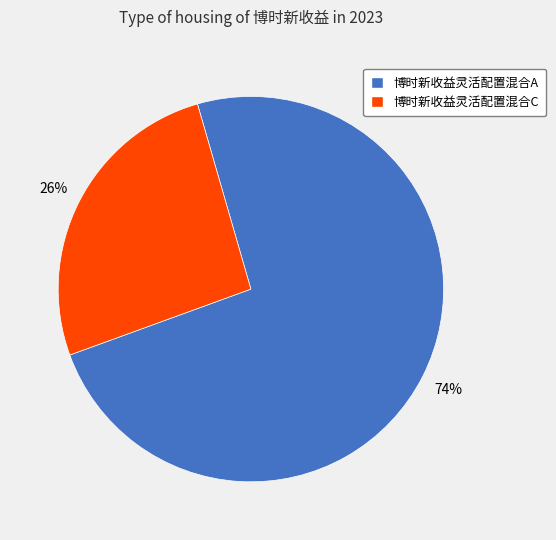

To the nearest percent, what is the difference between the largest and smallest slice percentages?

48%